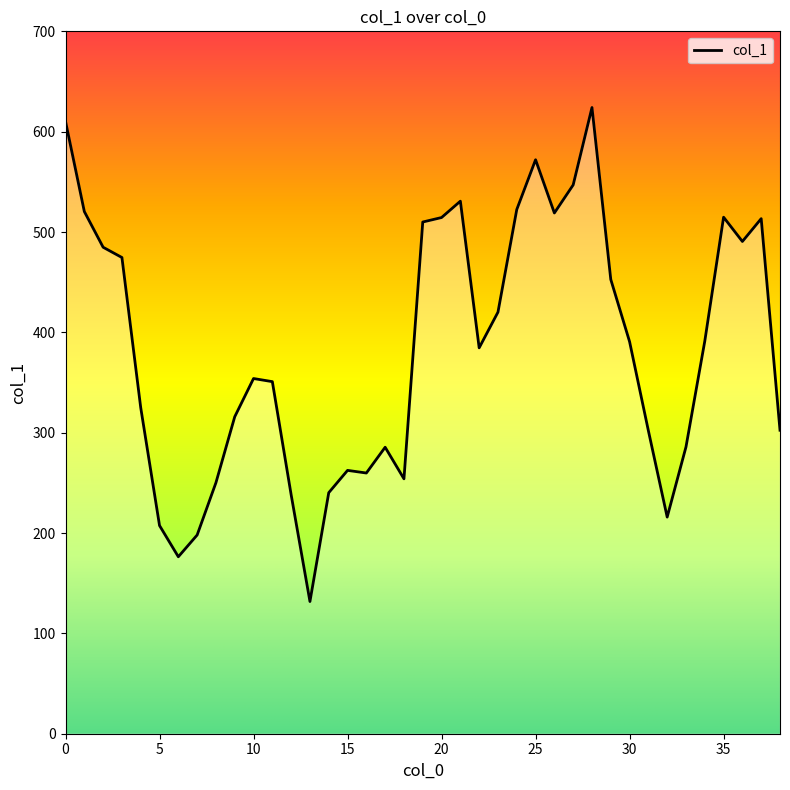

What is the difference between the maximum and minimum values?

492.3